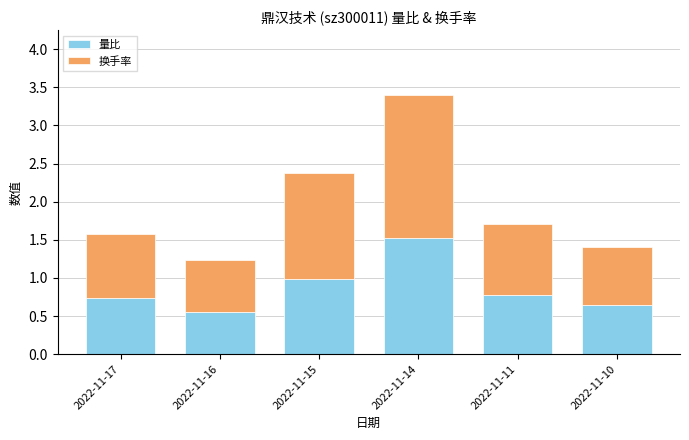

What is the average value of the 量比 series?

0.9